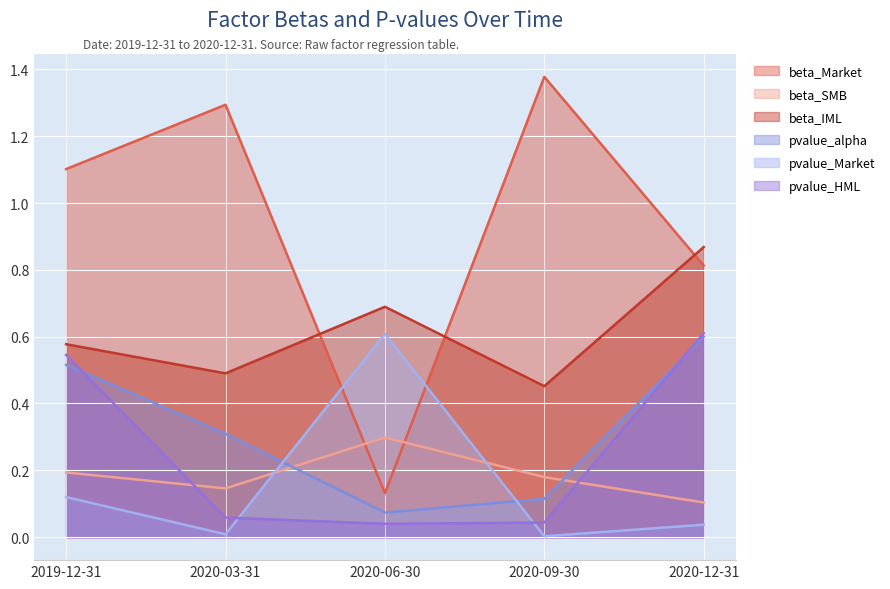

What is the total value across all series at 2020-12-31?

3.0